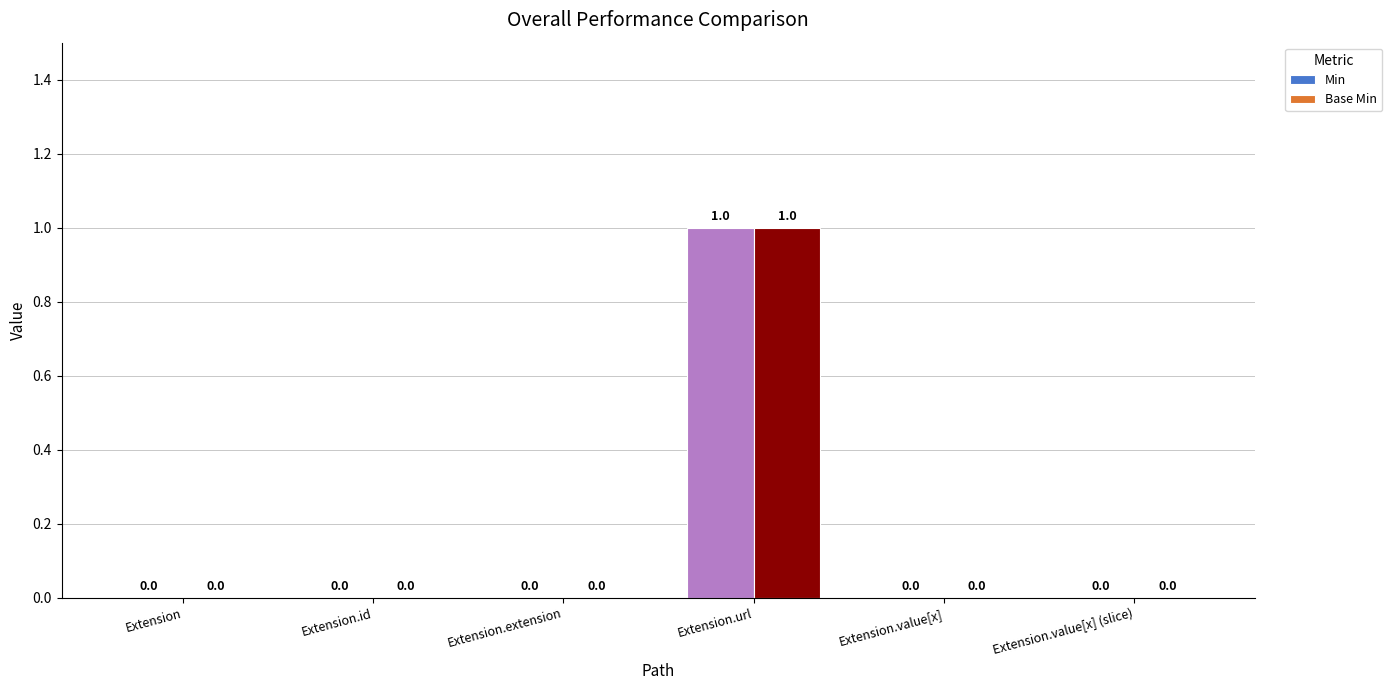

At which category is the sum across all series the highest?

Extension.url